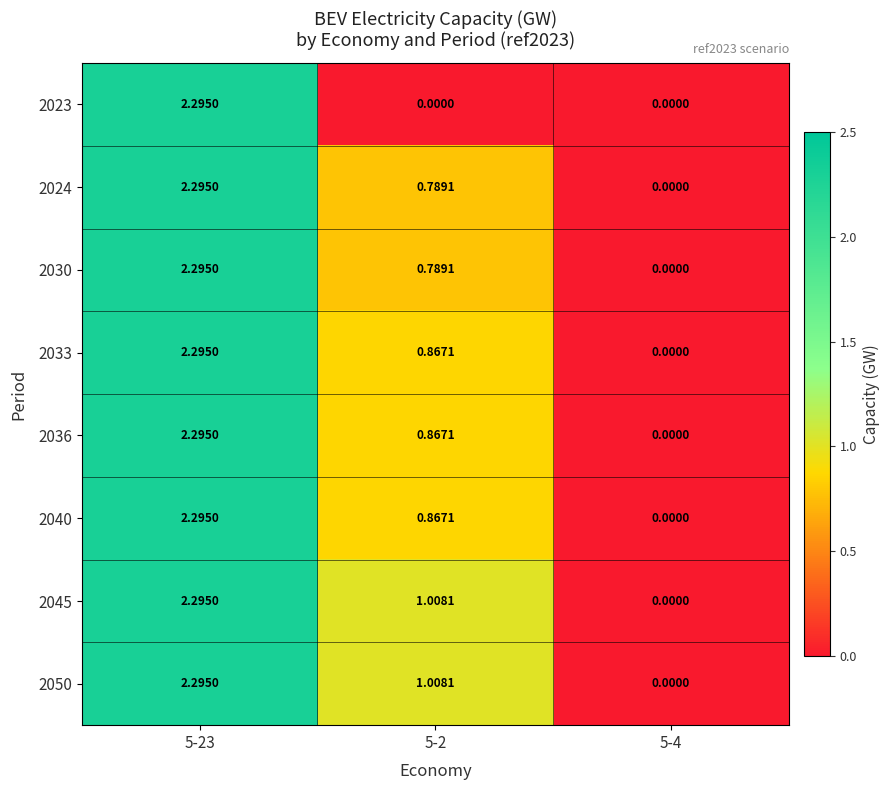

Which category has the highest value across all series?

5-23